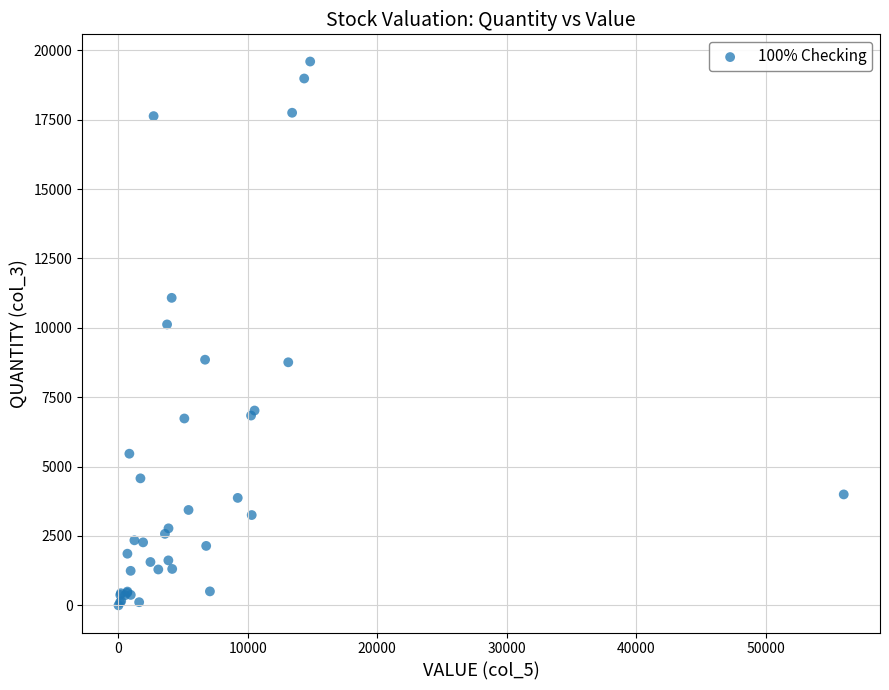

What Y value in the scatter plot is closest to 9798?

10122